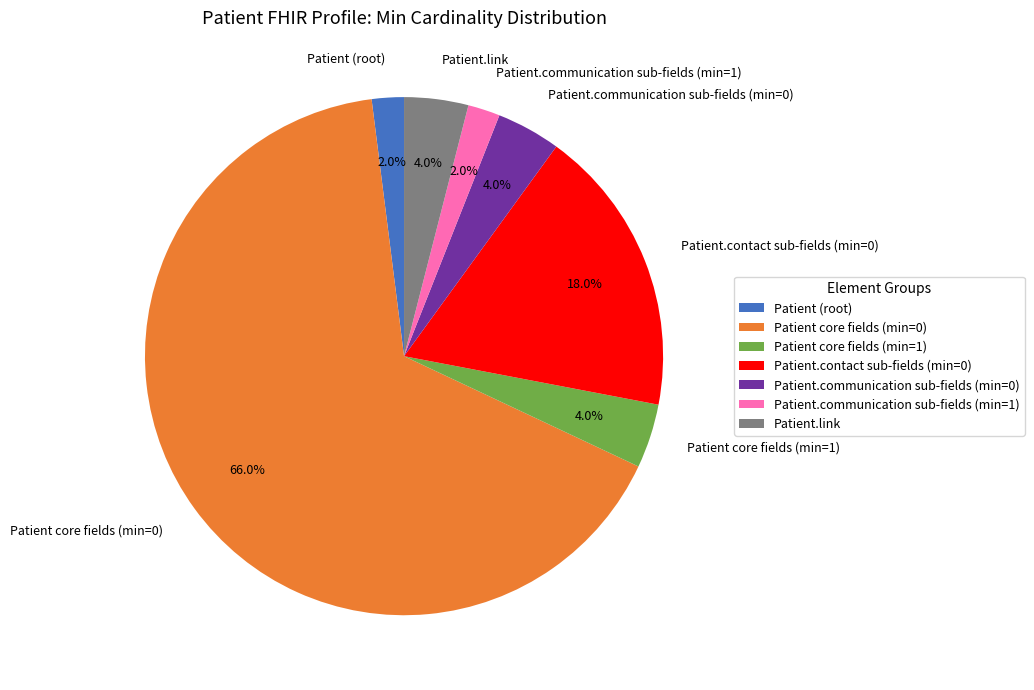

Count the number of slices in the pie.

7